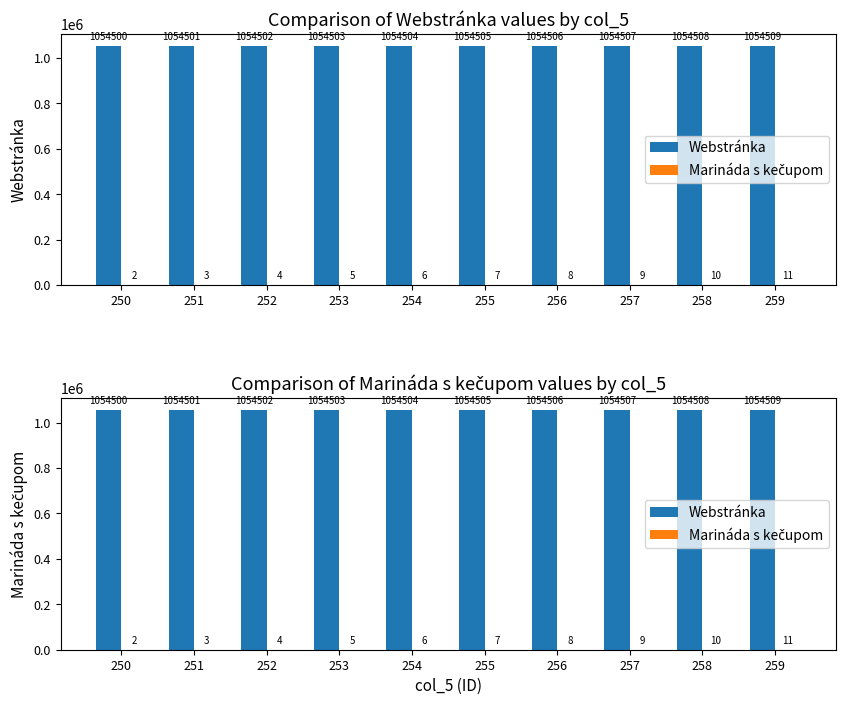

What are all the series names shown in the legend?

Webstránka, Marináda s kečupom